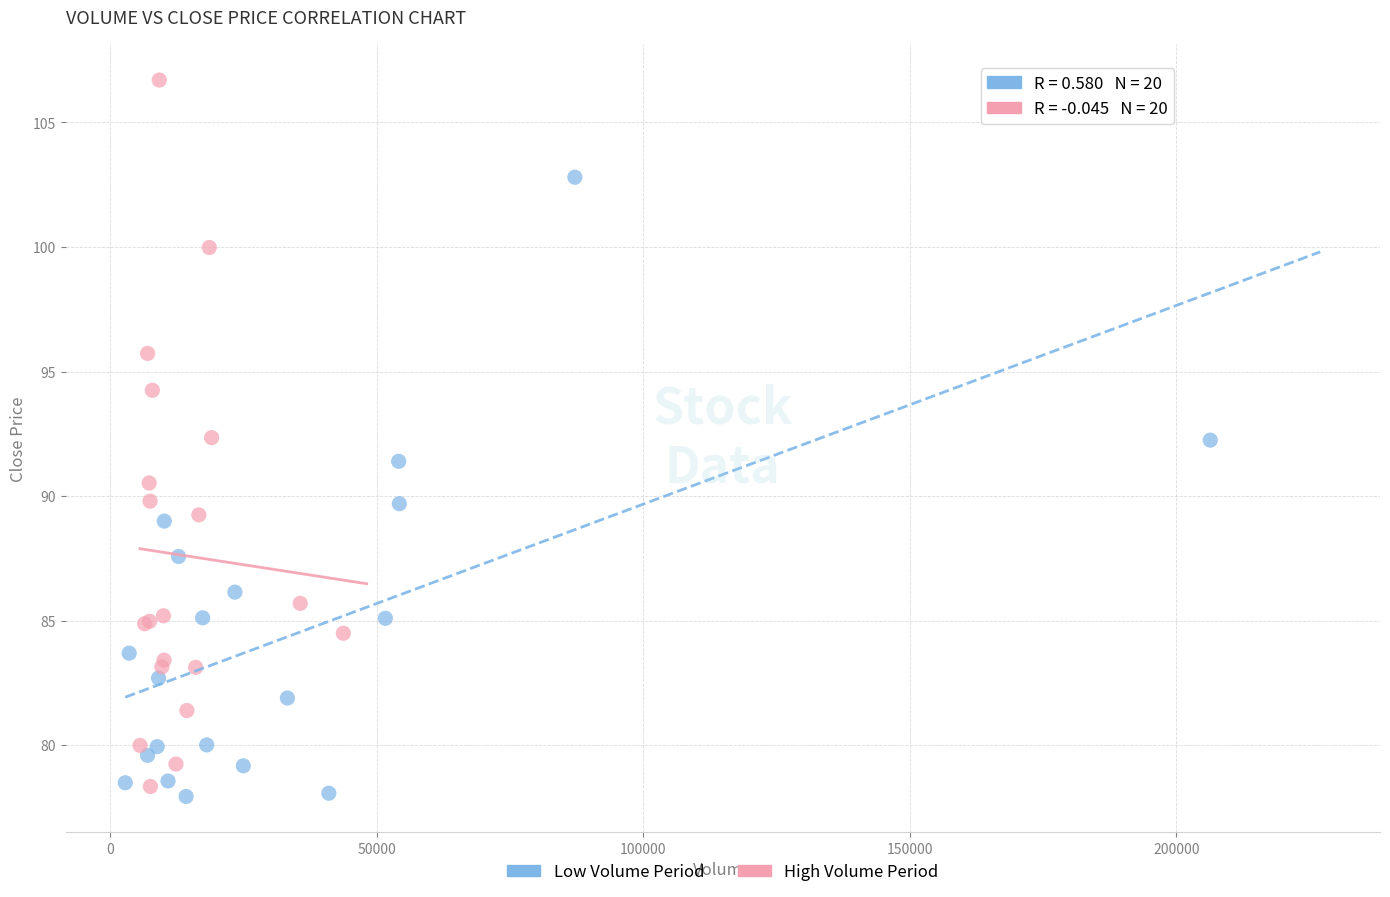

Which series contains the highest Y value?

High Volume Period